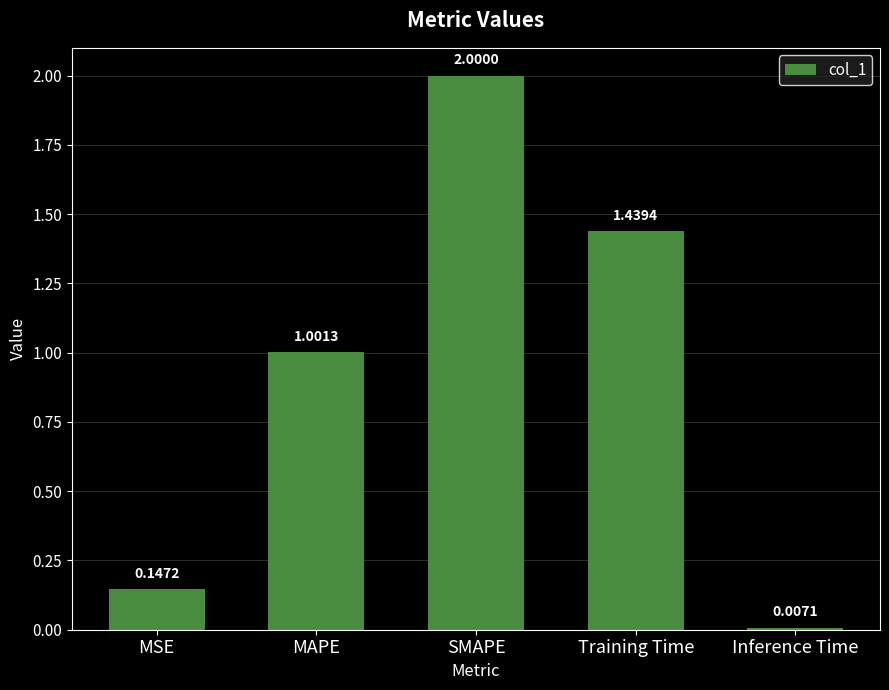

How many values exceed 1?

3